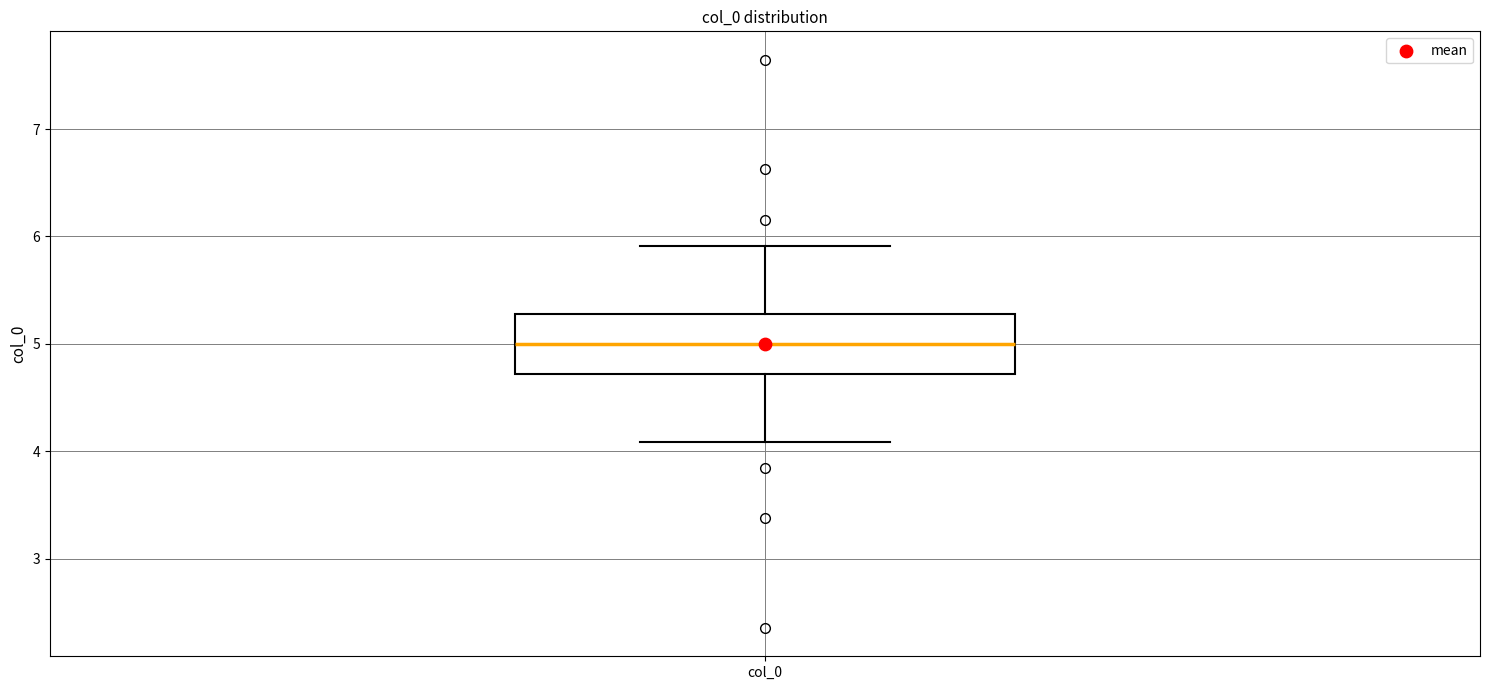

Where is the lower edge of the box for col_0 on the y-axis? The values are not printed on the chart, so give them approximately, as read against the axis.

4.7